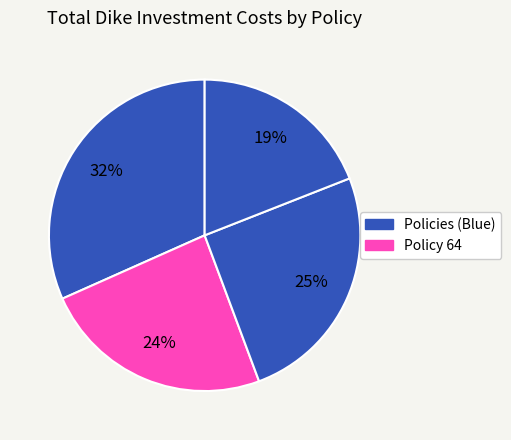

Count the number of slices in the pie.

4